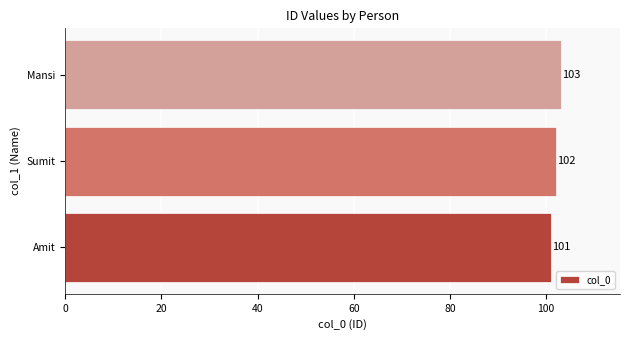

What is the difference between the maximum and minimum values?

2